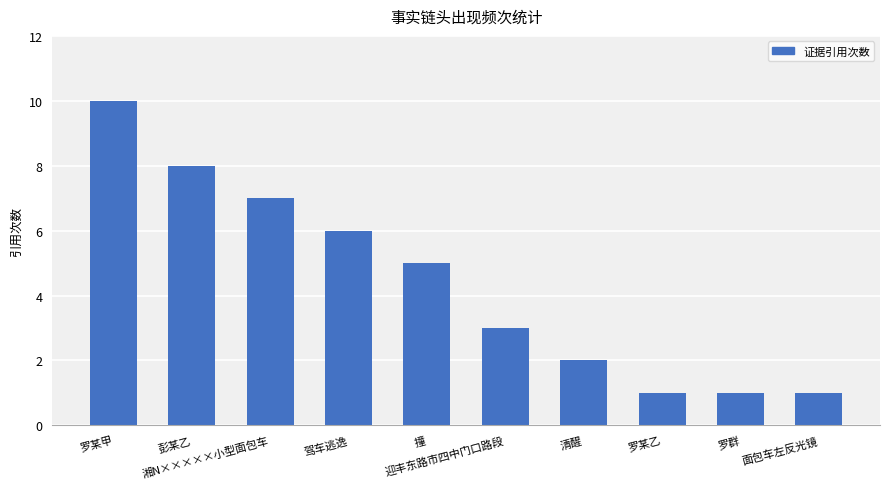

What is the difference between the maximum and minimum values?

9